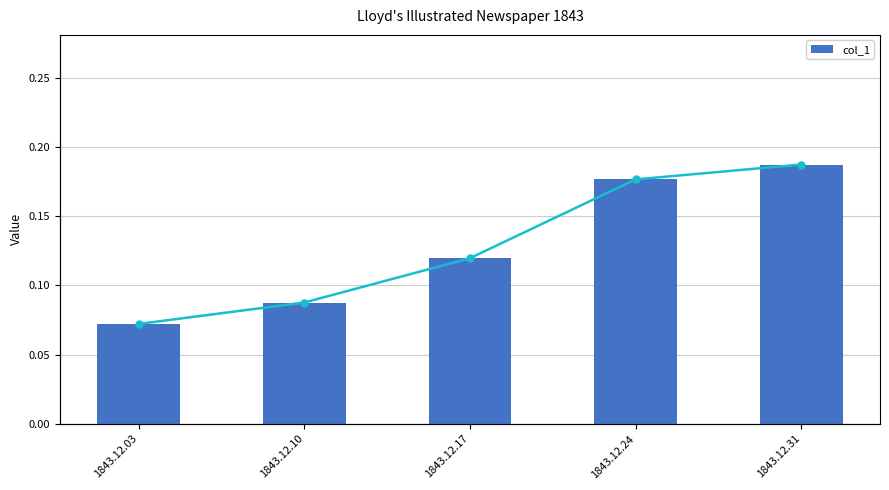

Which series changed the most between 1843.12.10 and 1843.12.31?

col_1